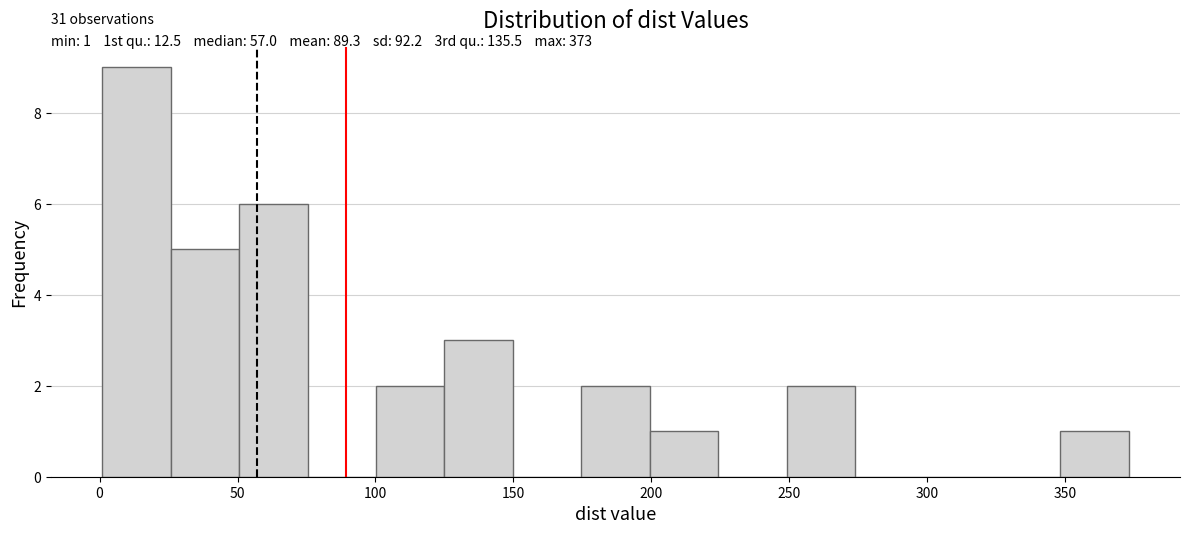

Which range on the x-axis has the tallest bar?

0 to 25